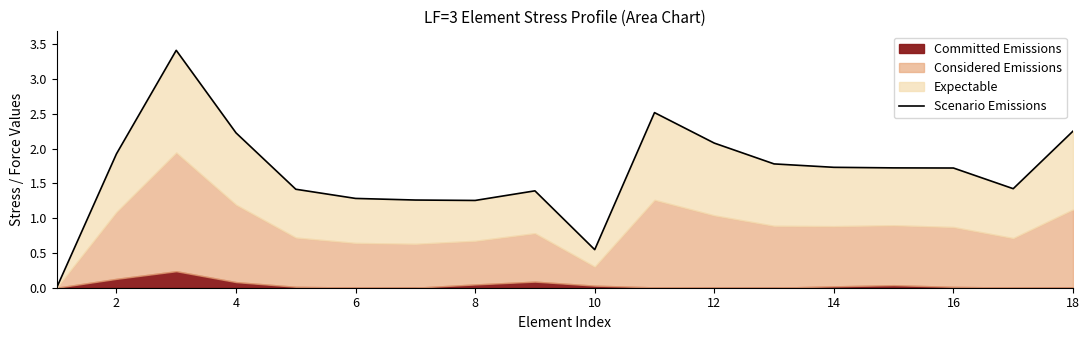

How many categories are shown in the chart?

18